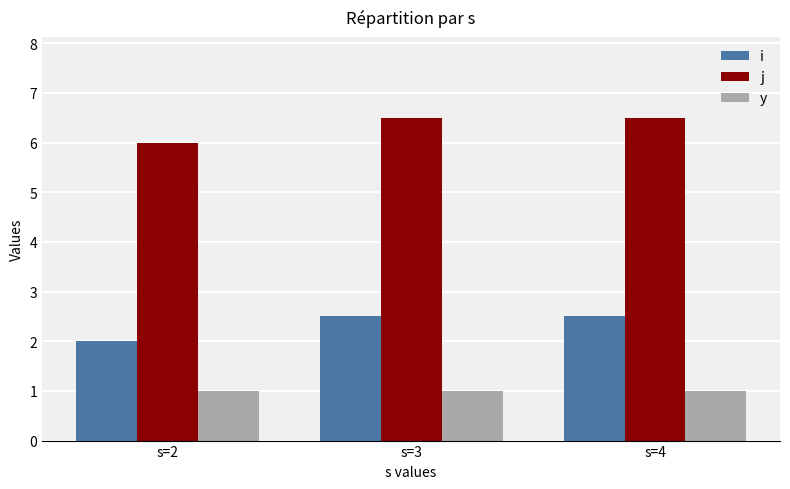

What is the approximate value of y at s=3?

1.0